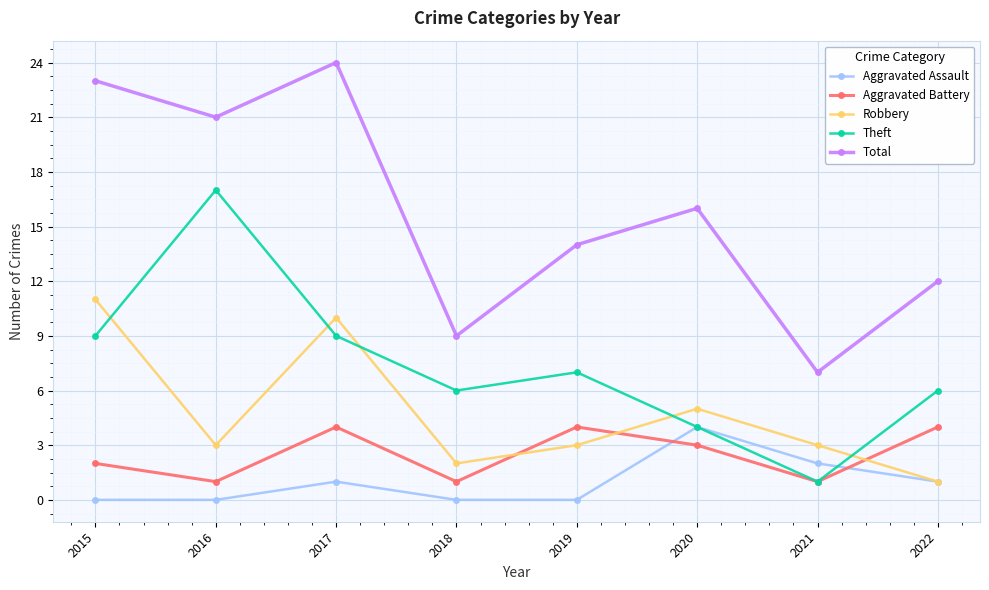

How many lines are shown in the chart?

5